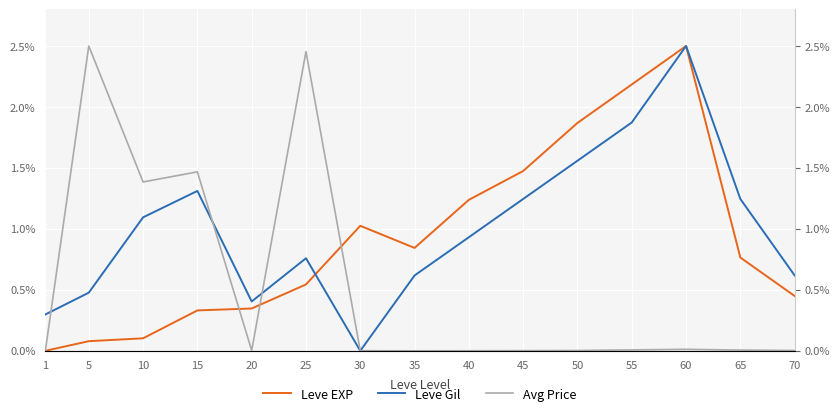

How many lines are shown in the chart?

3